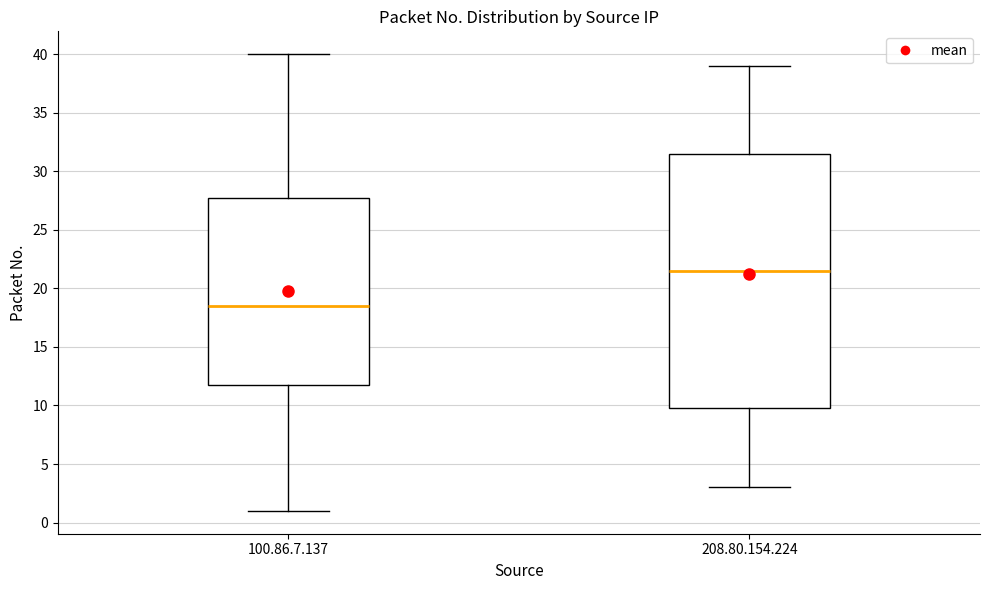

Which box's median line is the lowest?

100.86.7.137